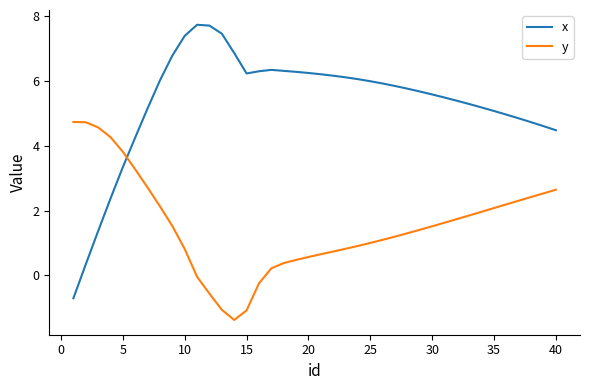

Count the number of data series in this chart.

2